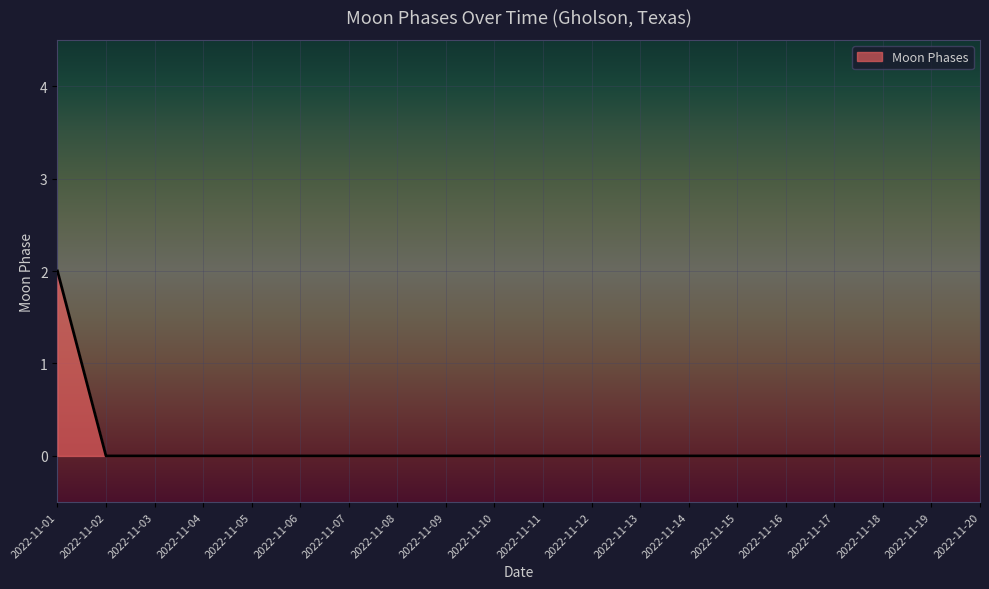

True or false: the data shows 1 at 2022-11-19.

False